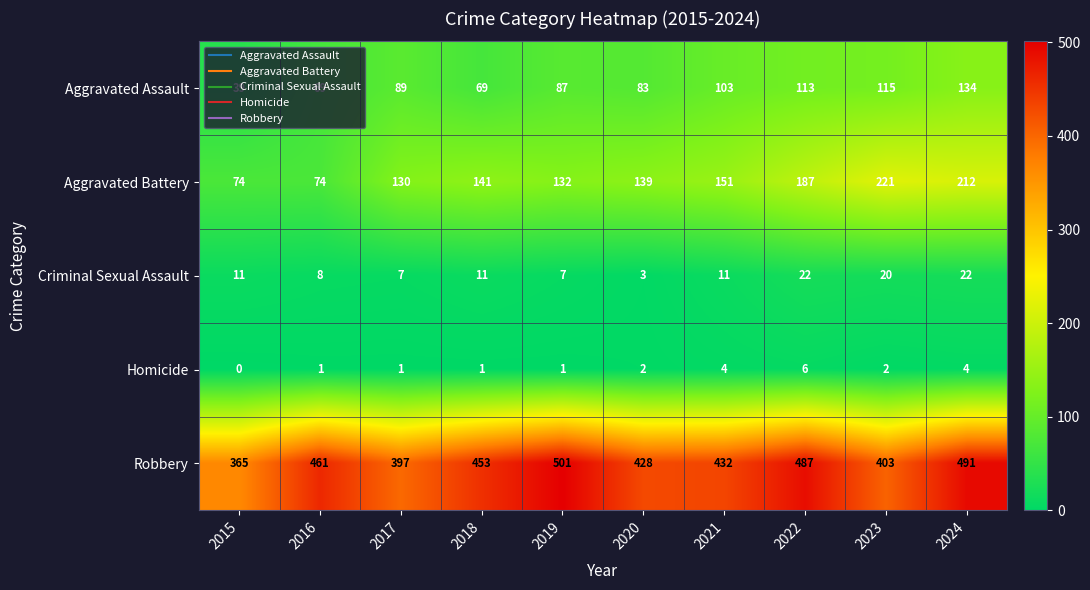

What is the sum of all Robbery values?

4418